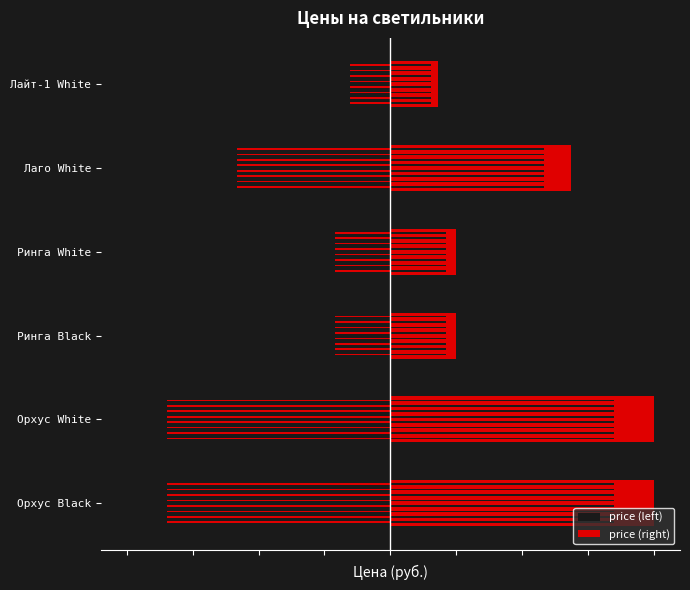

What is the difference between the highest and lowest values at Ринга White?

3990